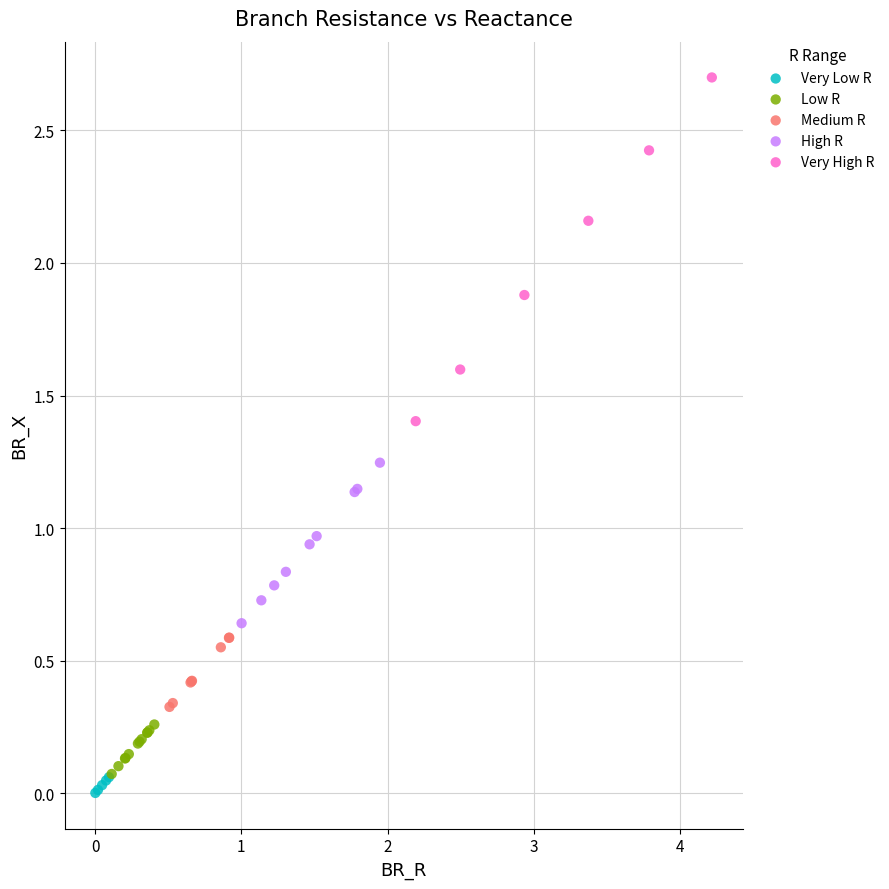

Which series reaches the maximum Y coordinate?

Very High R